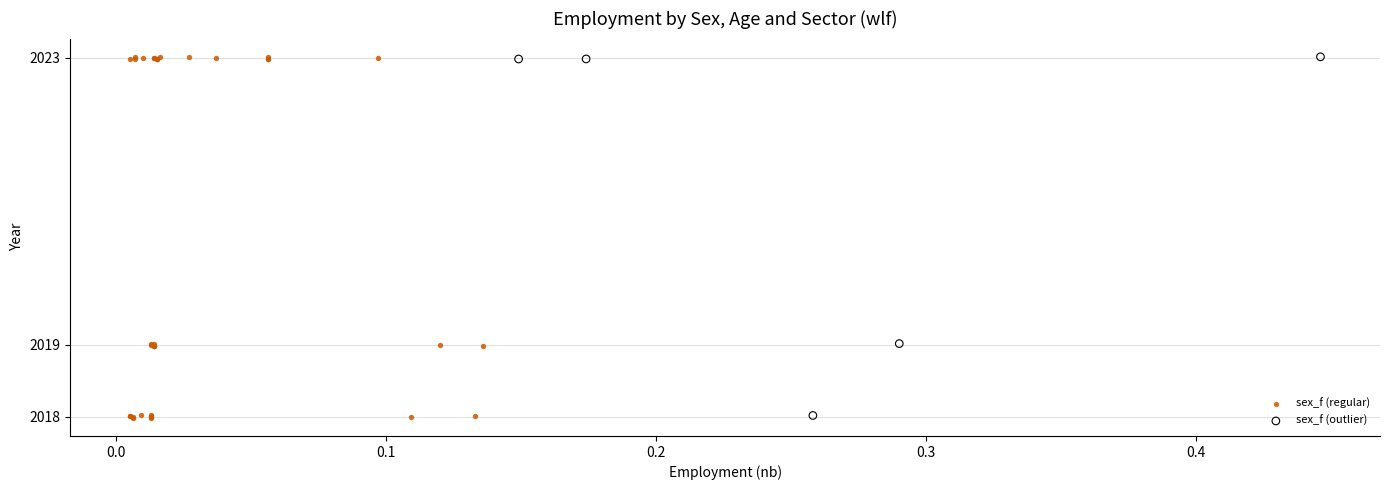

Which series has the widest spread of Y values?

sex_f (regular)